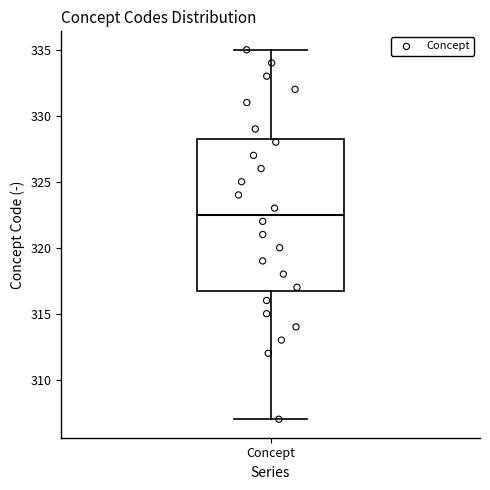

Read this box plot against the y-axis: the position of the median line, the range covered by the box, and the ends of both whiskers. The values are not printed on the chart, so give them approximately, as read against the axis.

median 322.5, box 317.0 to 328.5, whiskers 307.0 to 335.0